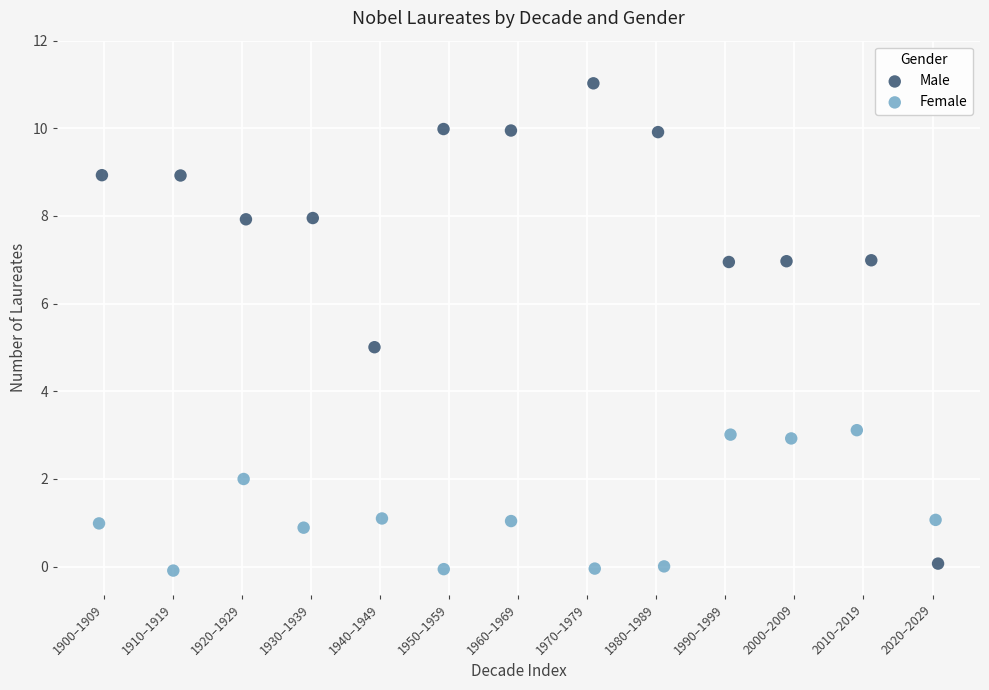

Which series reaches the maximum Y coordinate?

Male